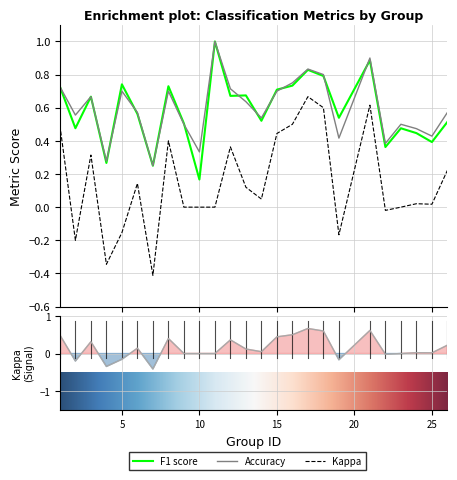

What is the difference between the maximum and minimum values in the kappa series?

1.1